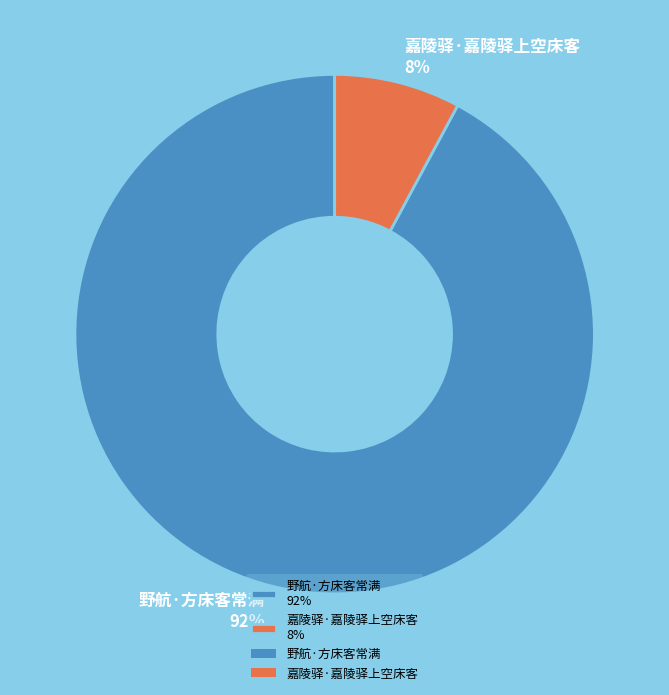

Rank the categories by value from lowest to highest.

嘉陵驿·嘉陵驿上空床客, 野航·方床客常满